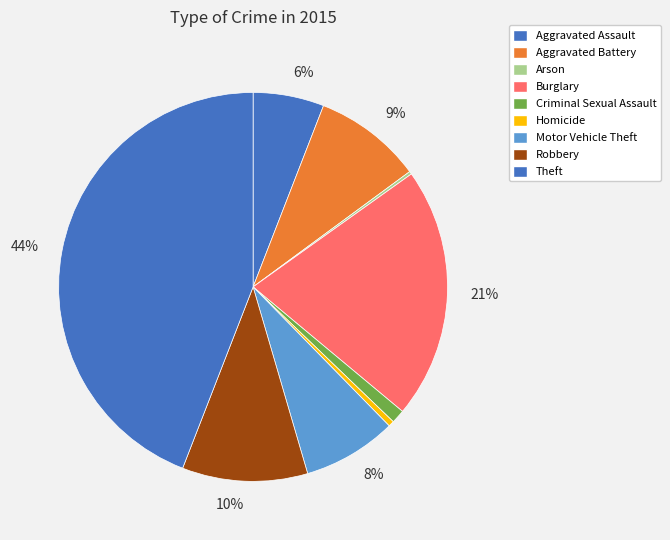

Is it true that Burglary is 14% of the pie?

False